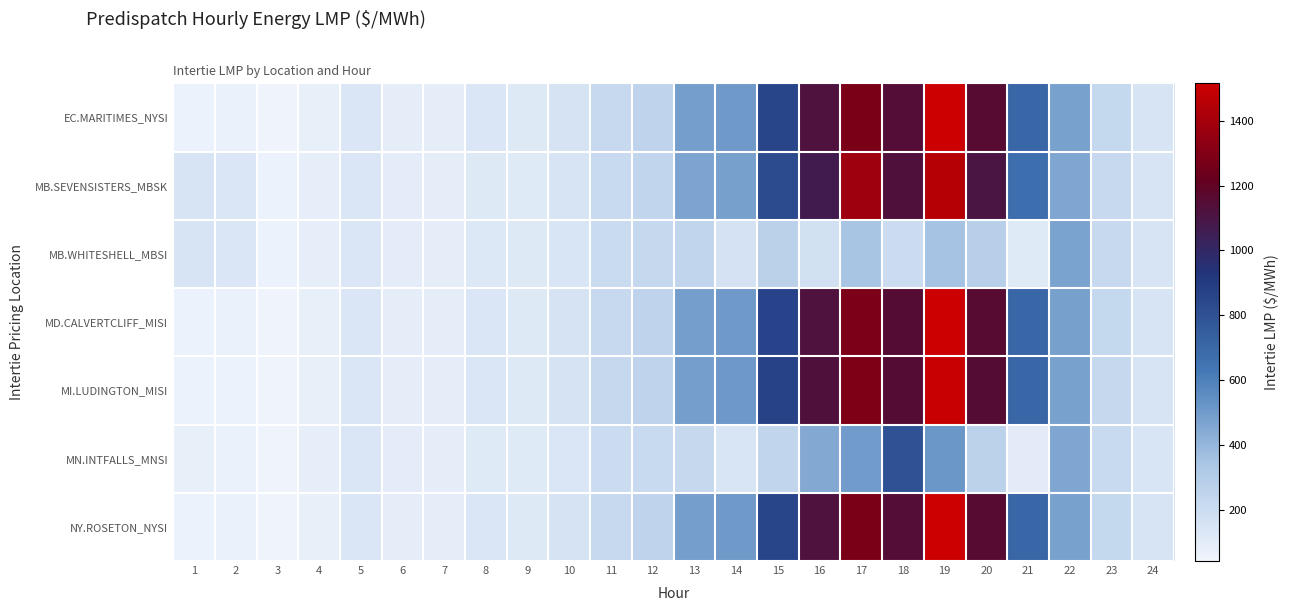

At which category is the sum across all series the highest?

19